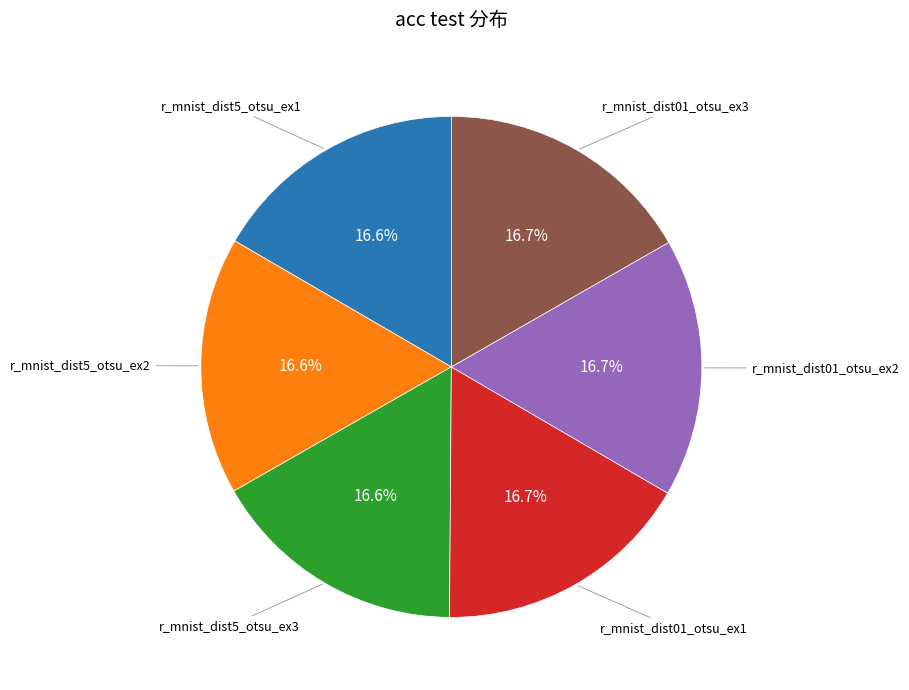

Is there any slice that represents more than half of the pie?

No